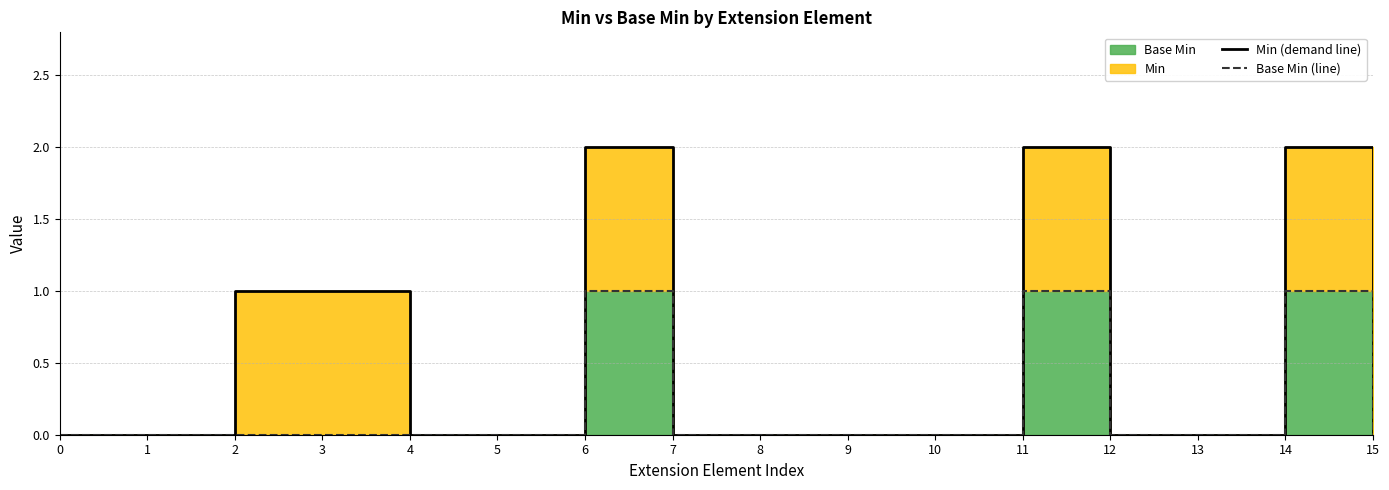

Read the Base Min (line) value at 6.

1